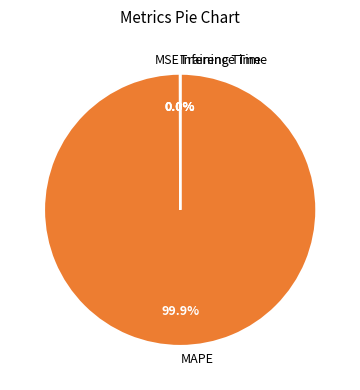

Is there any slice that represents more than half of the pie?

Yes